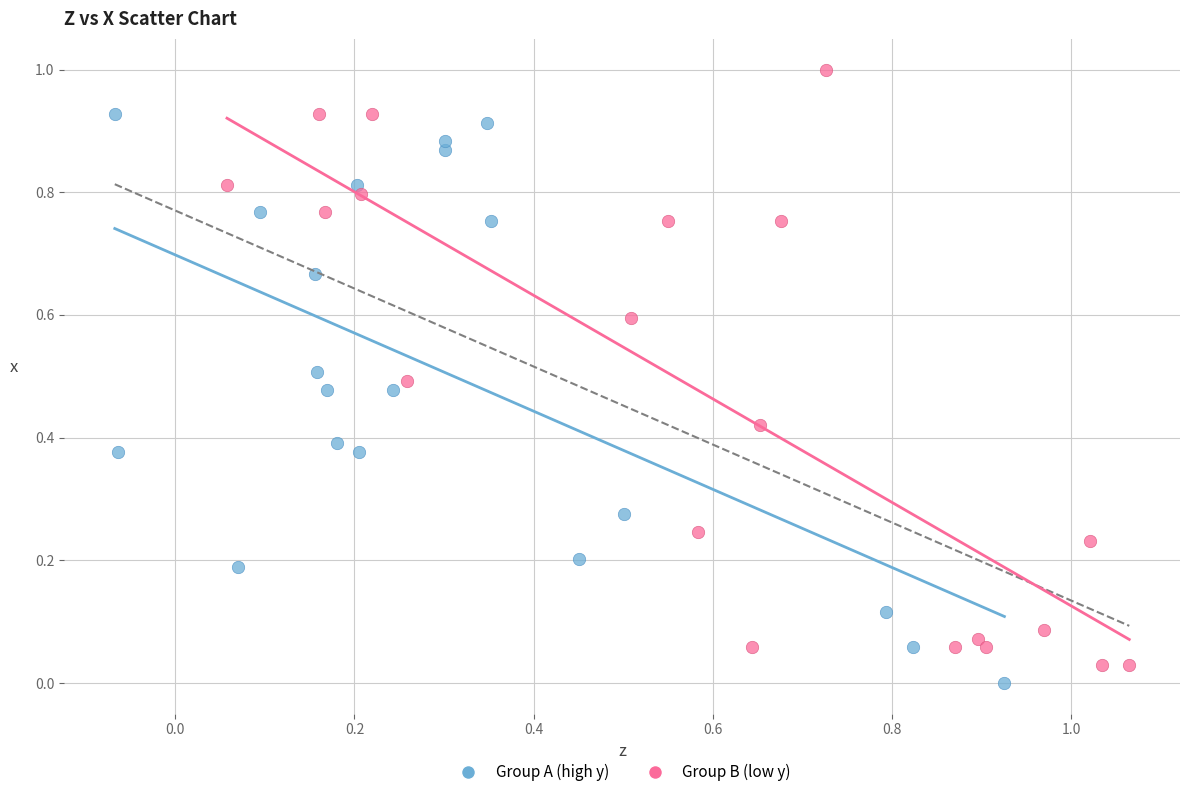

What are all the series names shown in the legend?

Group A (high y), Group B (low y)